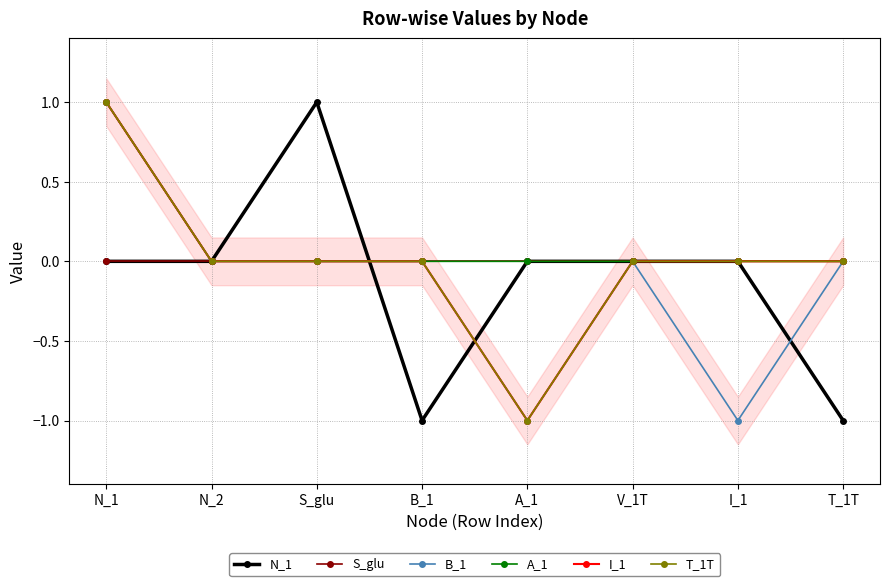

Which category has the highest value across all series?

S_glu